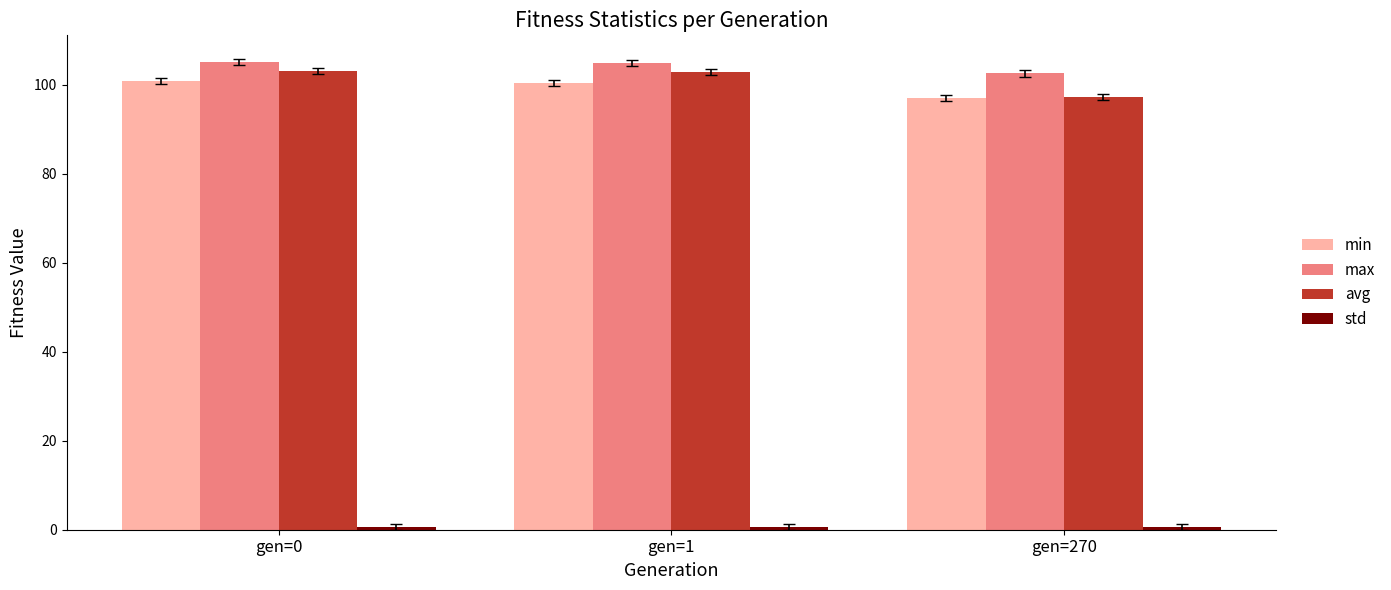

At how many categories does at least one series exceed 86?

3